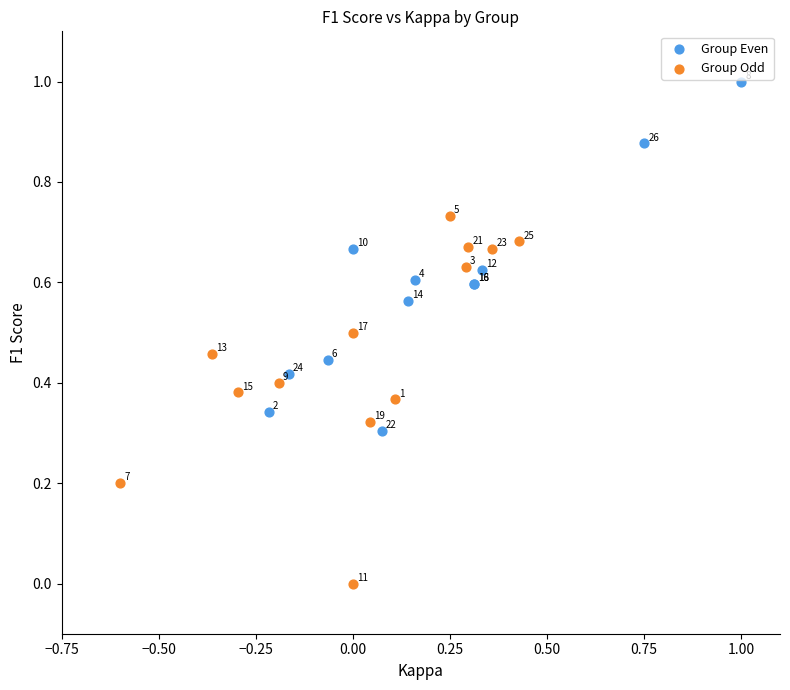

Which series contains the highest Y value?

Group Even